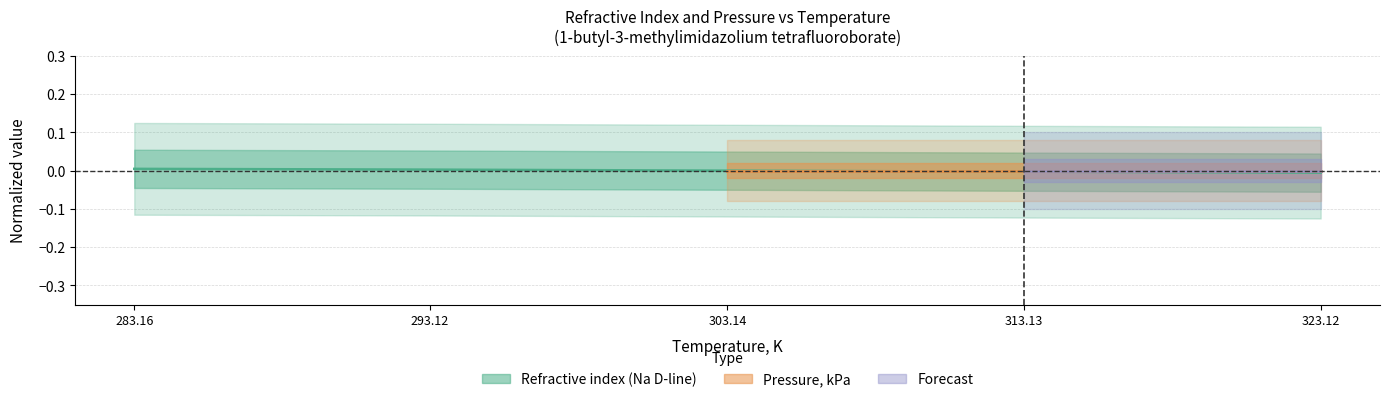

List the labels in order of value, largest first.

283.16, 293.12, 303.14, 313.13, 323.12